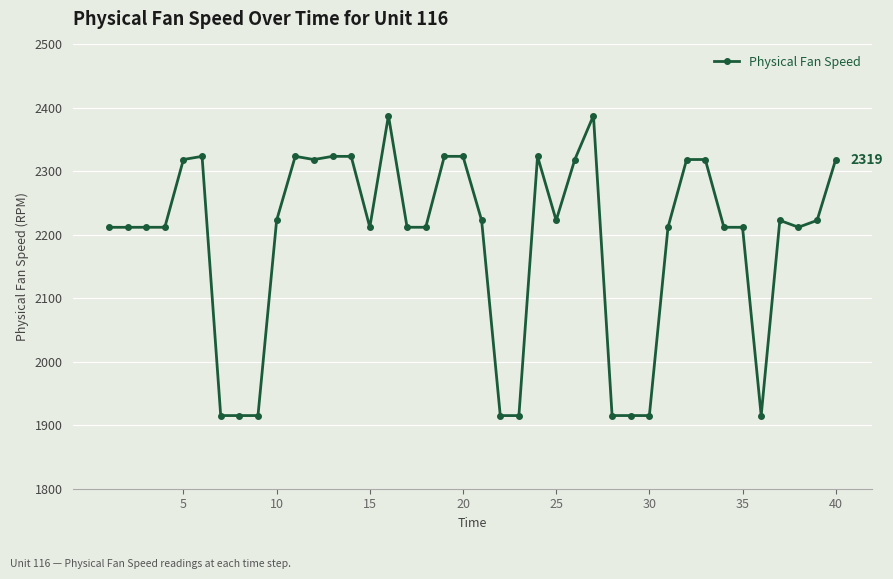

What is the value of the 9th point from the left?

1915.3